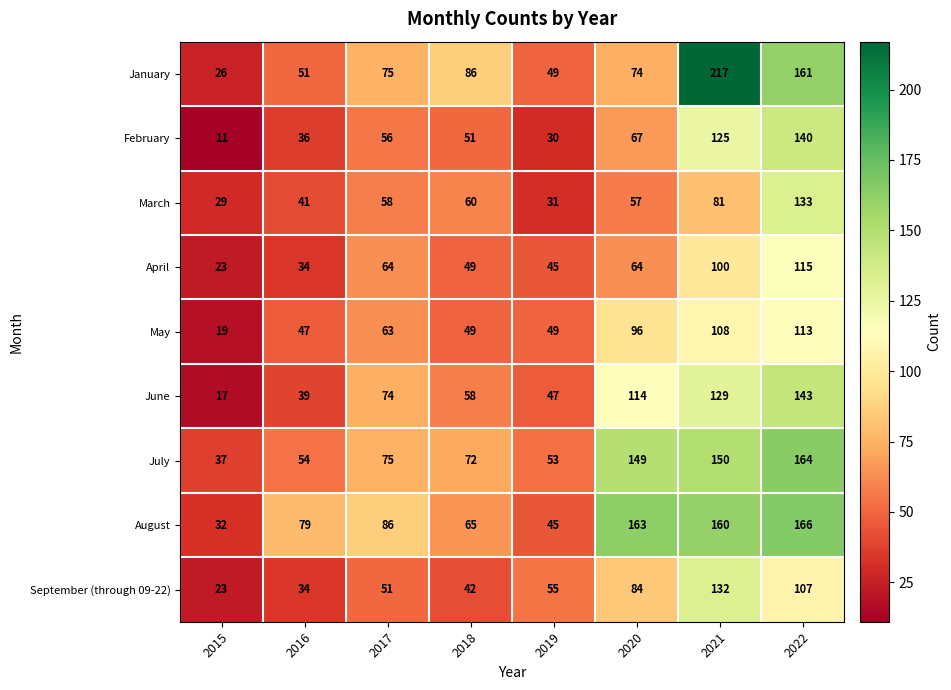

List the series in order of their peak value, lowest first.

May, April, September (through 09-22), March, February, June, July, August, January